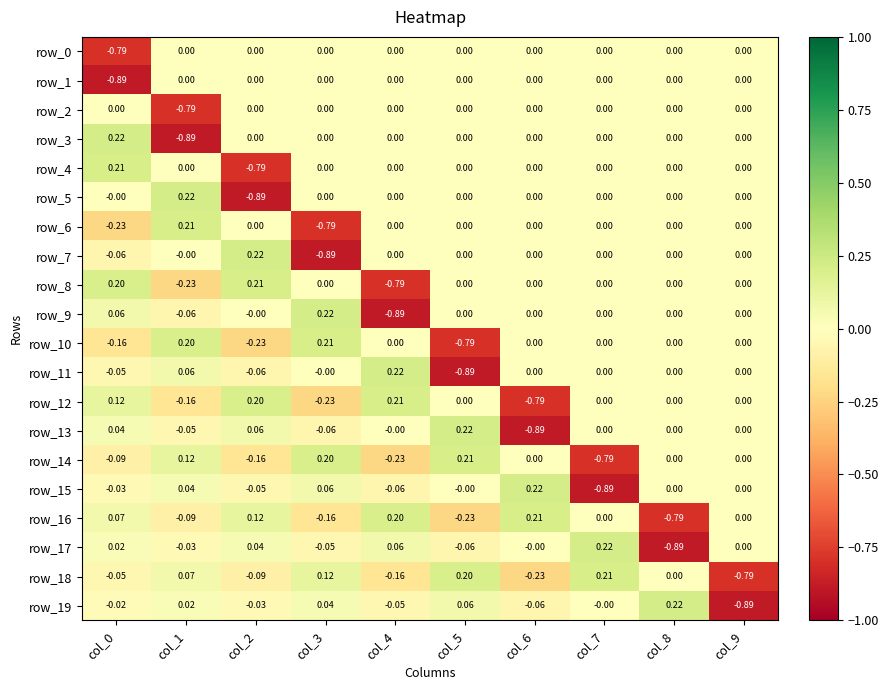

Is the value of row_12 at col_1 greater than the value of row_8 at col_2?

No